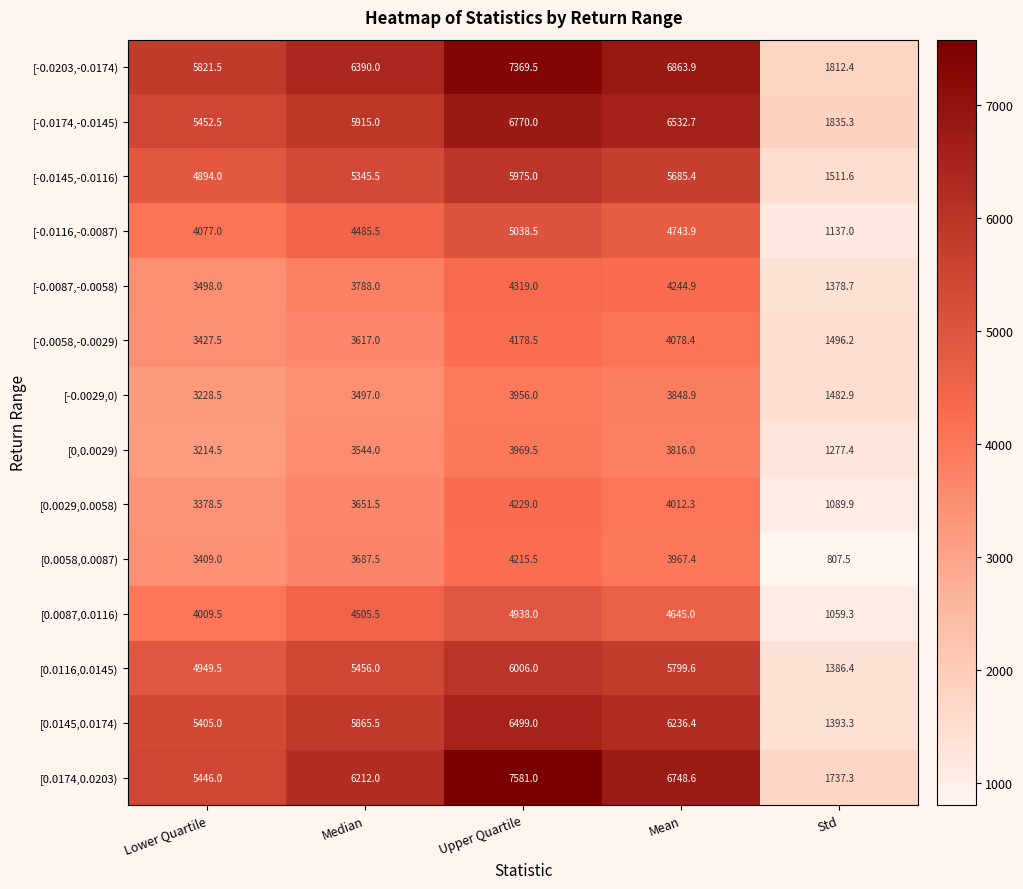

What is the total value across all series at Lower Quartile?

60211.0